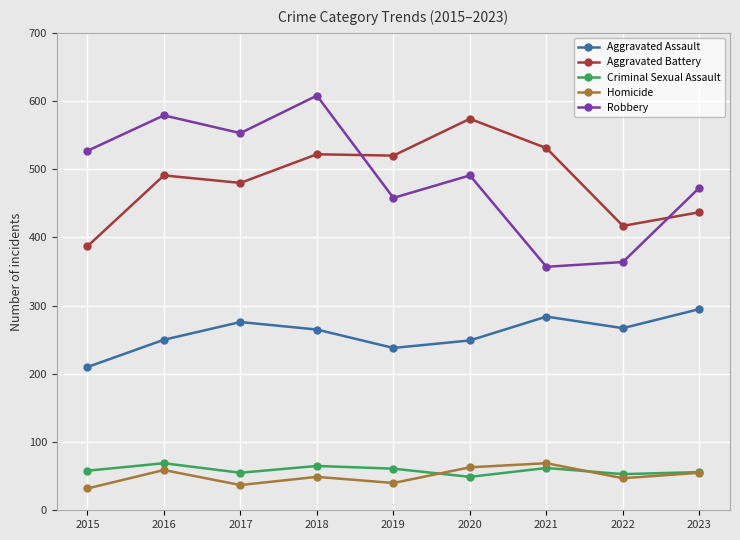

What is the sum of all Criminal Sexual Assault values?

528